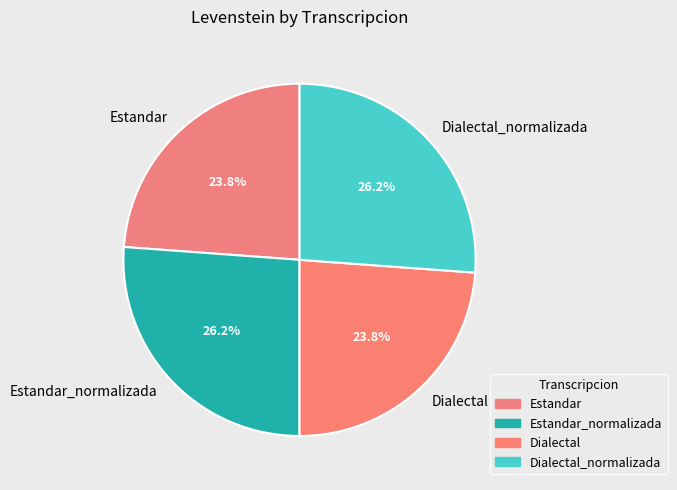

To the nearest percent, what percentage of the pie is Dialectal?

24%